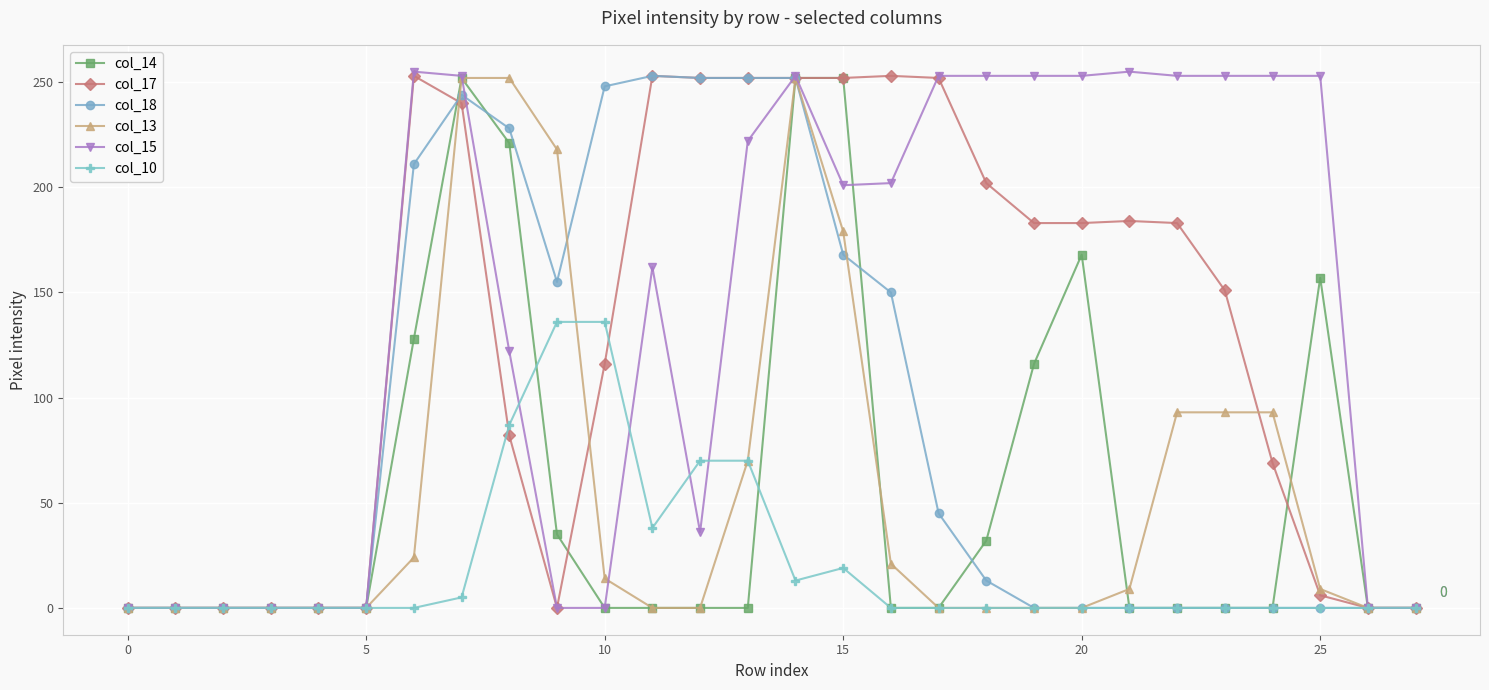

Which series has the largest total across all categories?

col_15